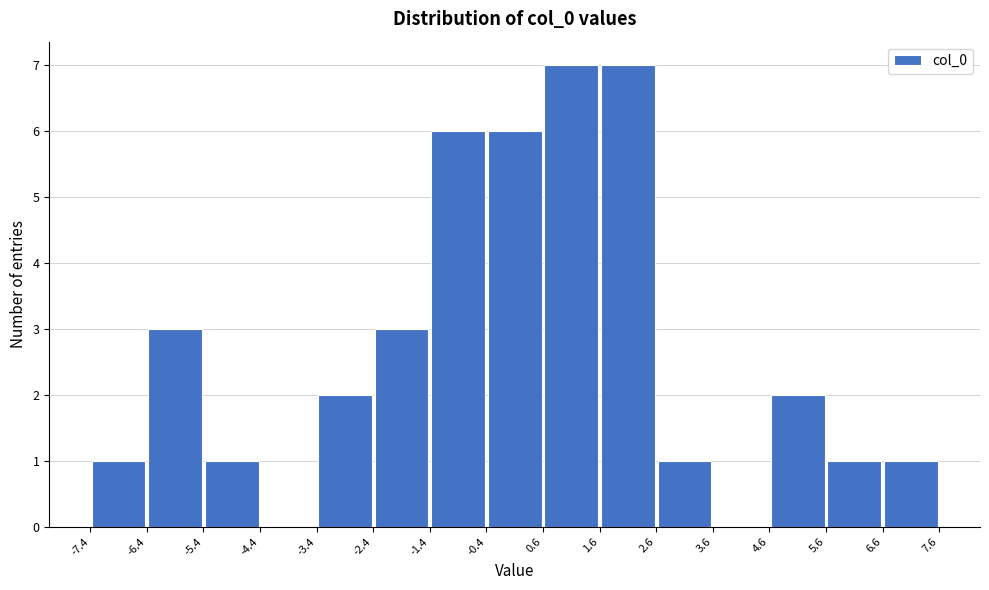

Reading left to right, list every bar in this chart as the range it spans on the x-axis followed by its height. The values are not printed on the chart, so give them approximately, as read against the axis.

-7.4 to -6.4: 1
-6.4 to -5.4: 3
-5.4 to -4.4: 1
-4.4 to -3.4: 0
-3.4 to -2.4: 2
-2.4 to -1.4: 3
-1.4 to -0.4: 6
-0.4 to 0.6: 6
0.6 to 1.6: 7
1.6 to 2.6: 7
2.6 to 3.6: 1
3.6 to 4.6: 0
4.6 to 5.6: 2
5.6 to 6.6: 1
6.6 to 7.6: 1